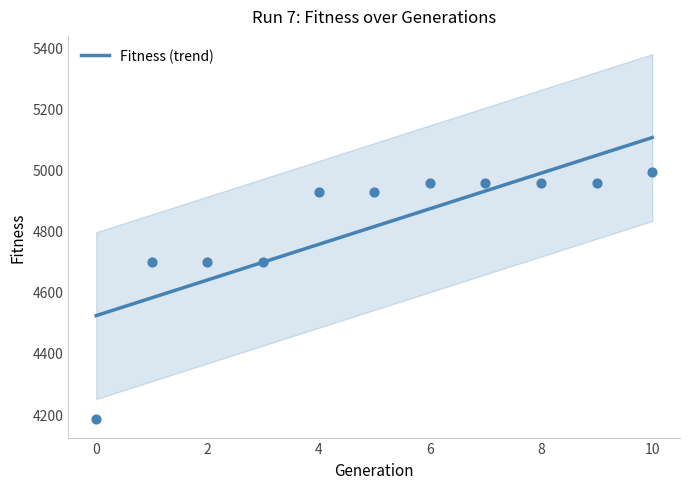

Between 8 and 10, which is larger?

10